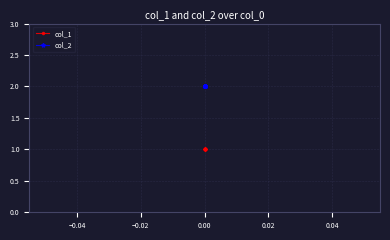

True or false: col_1 and col_2 cross at least once.

False